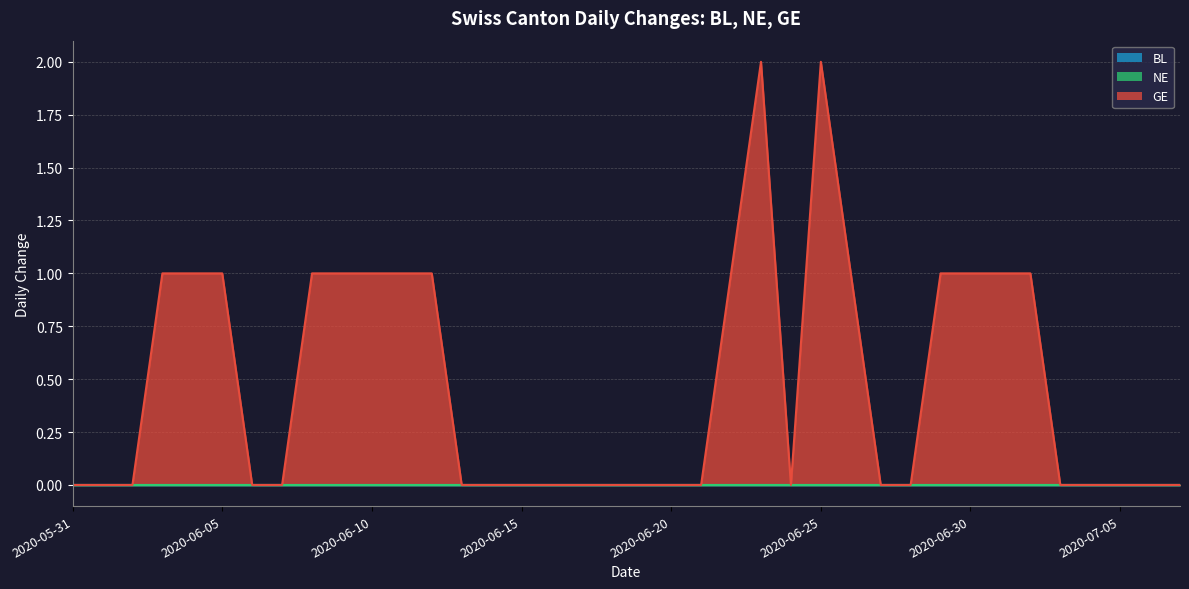

True or false: NE and BL cross at least once.

False